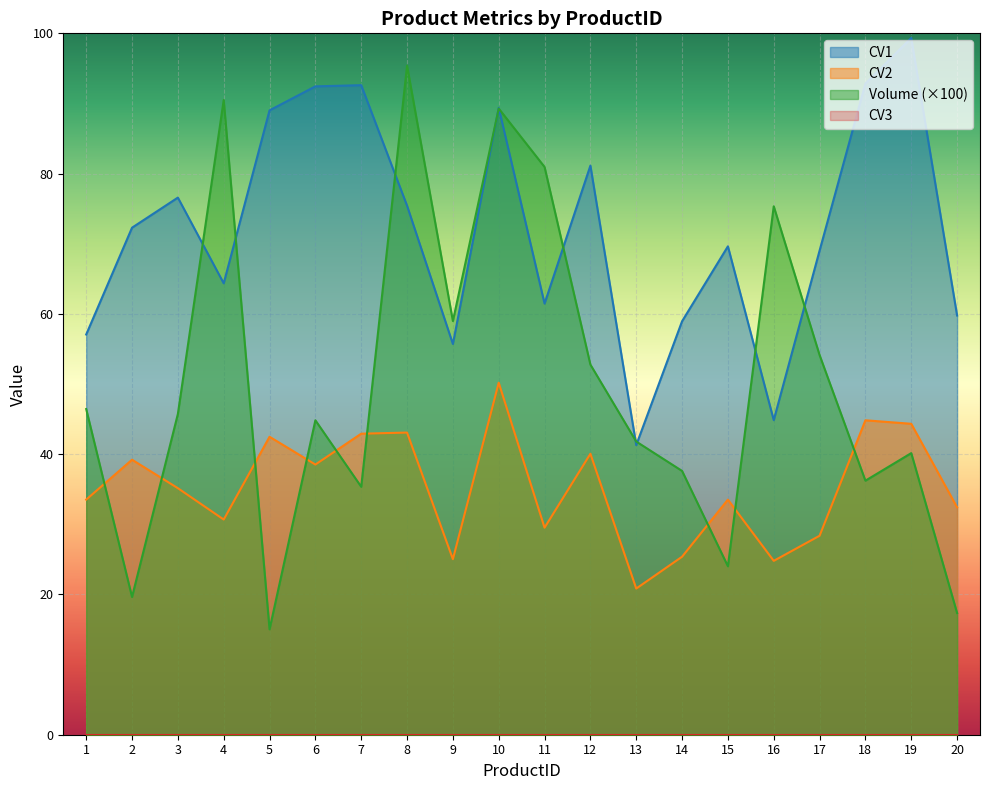

After their last crossing, which series has the higher values: CV1 or Volume?

CV1